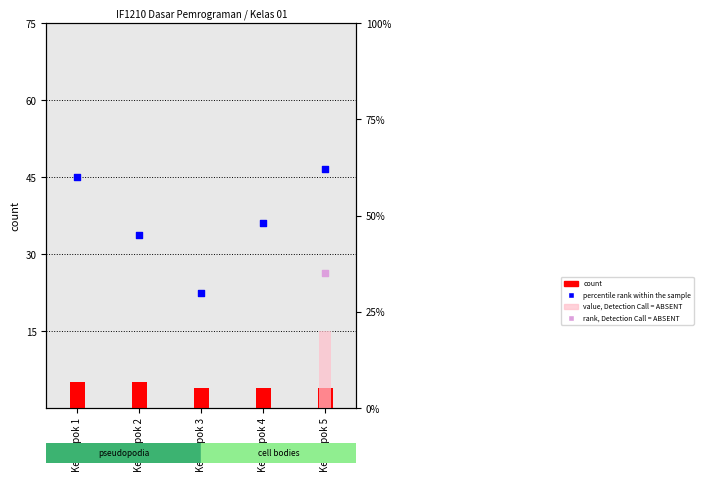

Which series has the largest total across all categories?

percentile rank within the sample